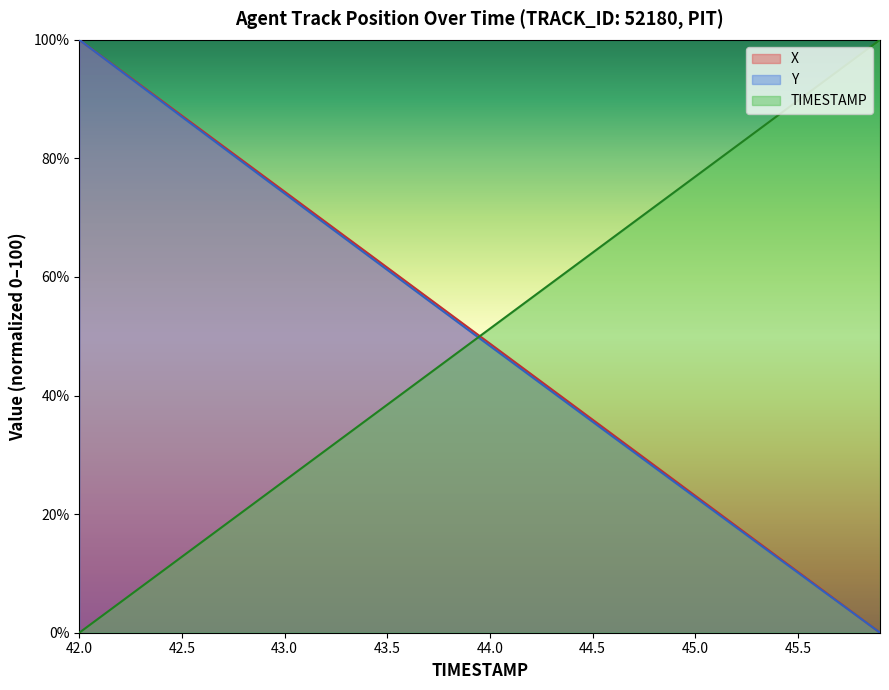

The Y series shows 48.4 at 44.0. True or false?

True